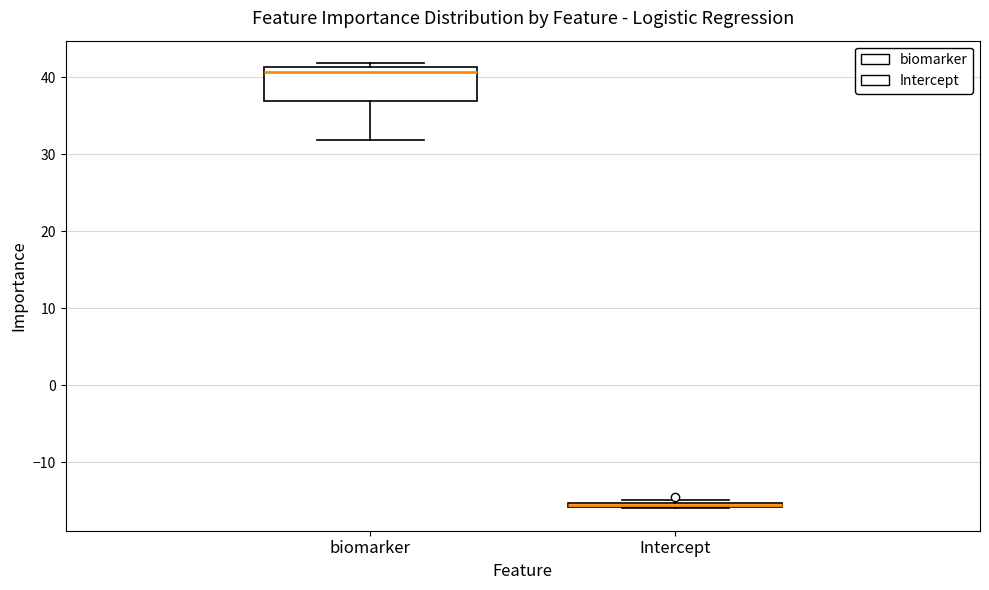

Which box is the tallest, from its lower edge to its upper edge?

biomarker